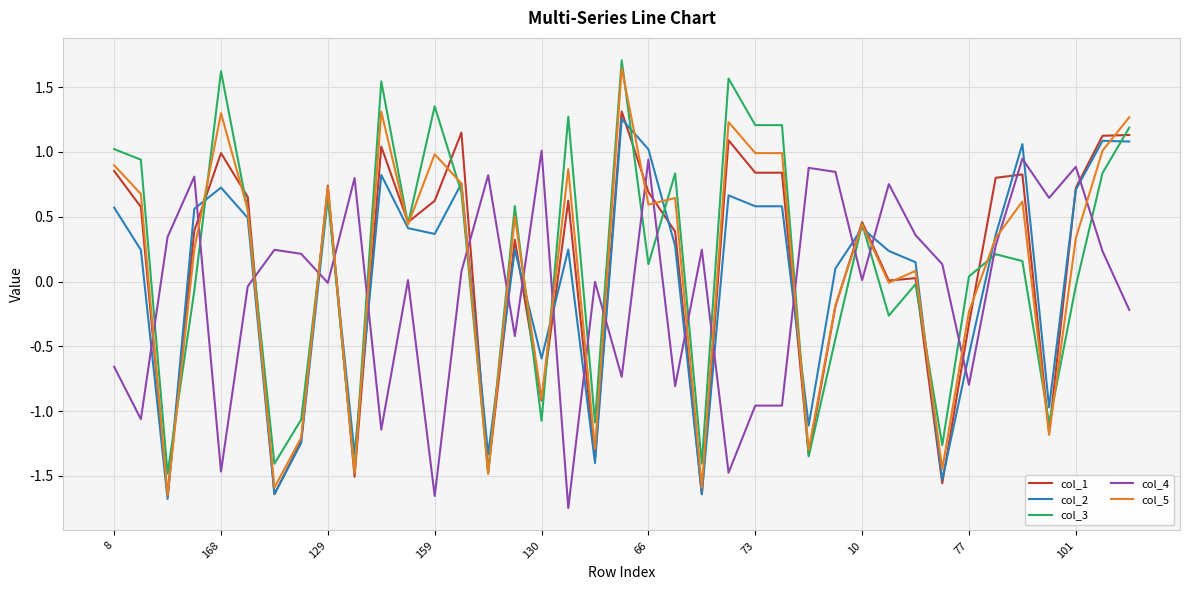

What is the greatest value displayed?

1.7